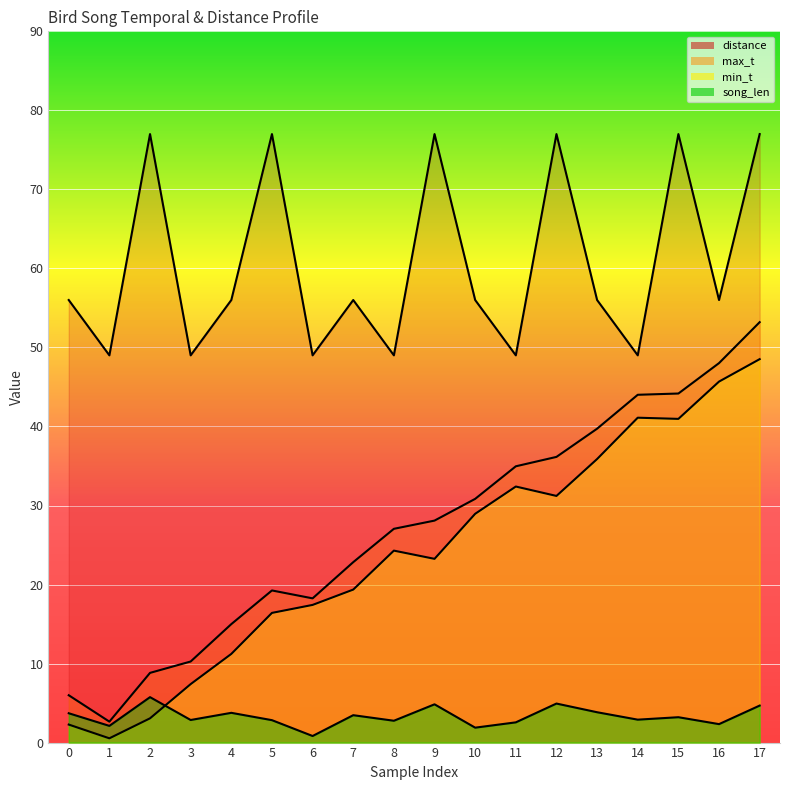

Is the value of distance at 2 greater than the value of song_len at 9?

Yes